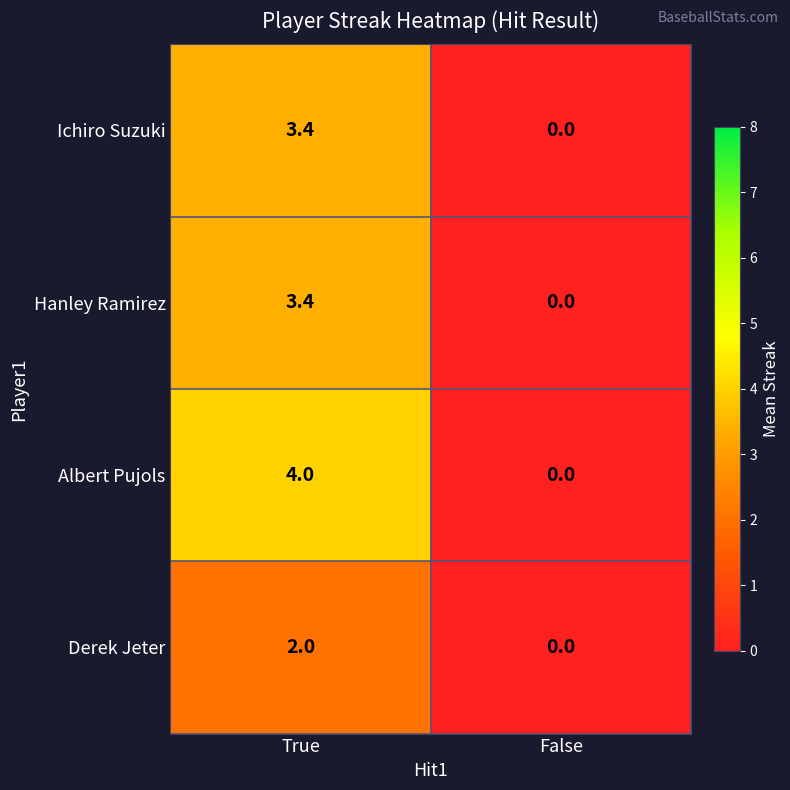

Rank the categories by Ichiro Suzuki value from lowest to highest.

False, True